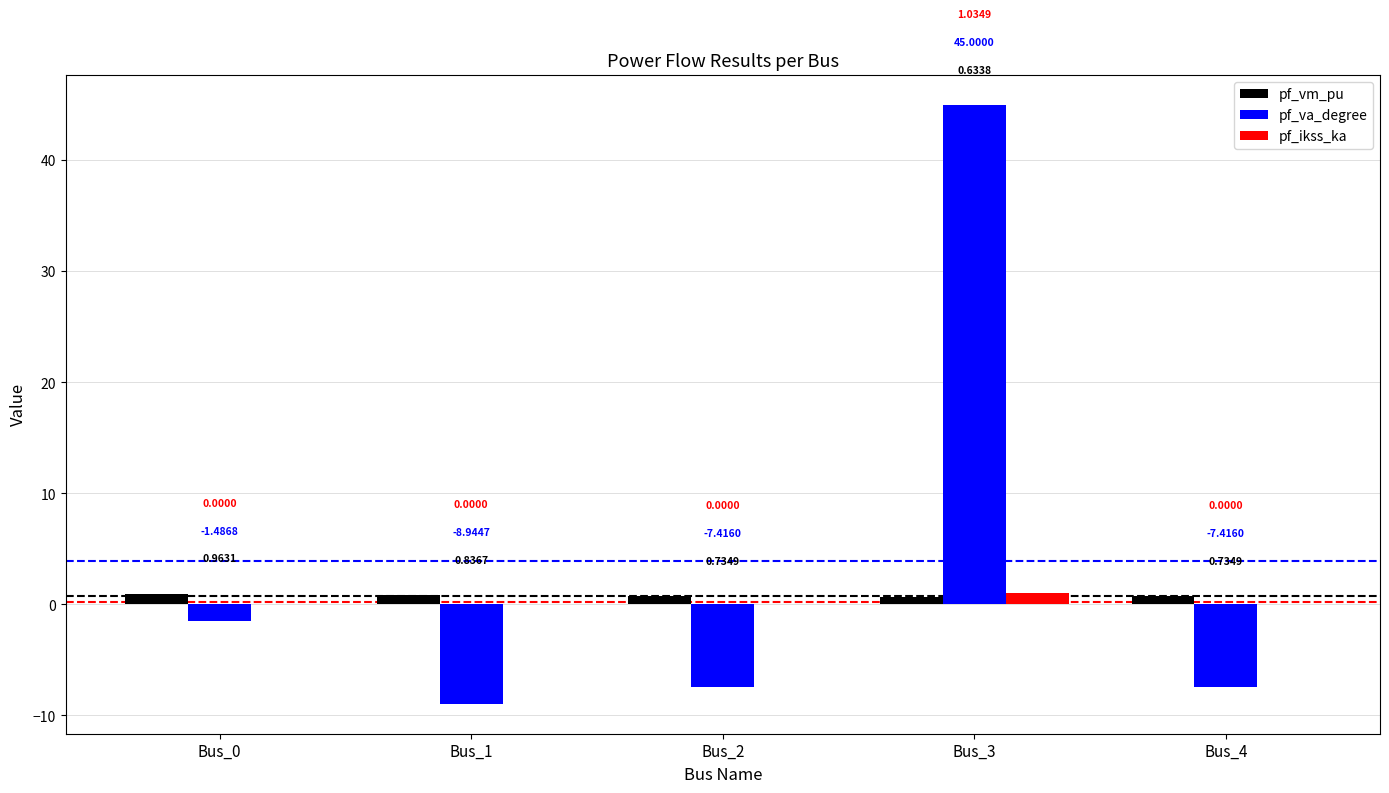

Are the bars grouped side by side (vs. stacked)?

Yes